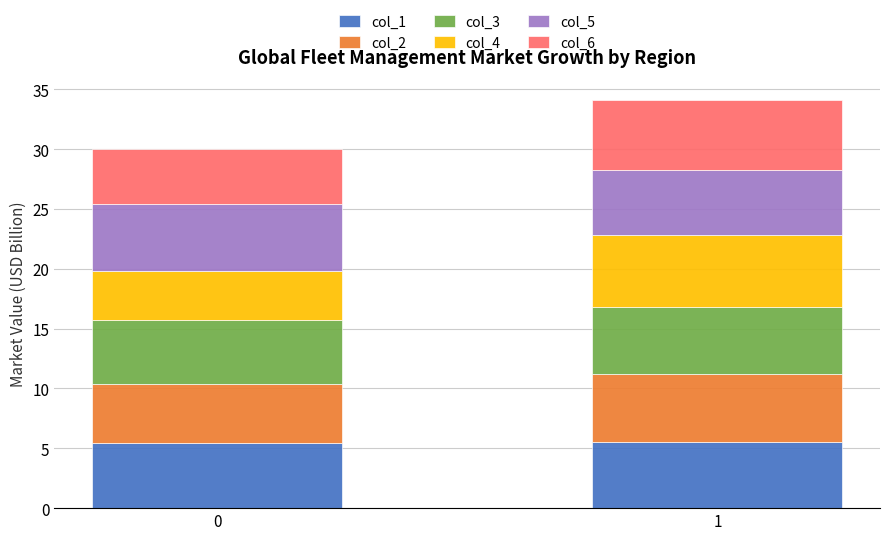

How many bars are there in total?

2